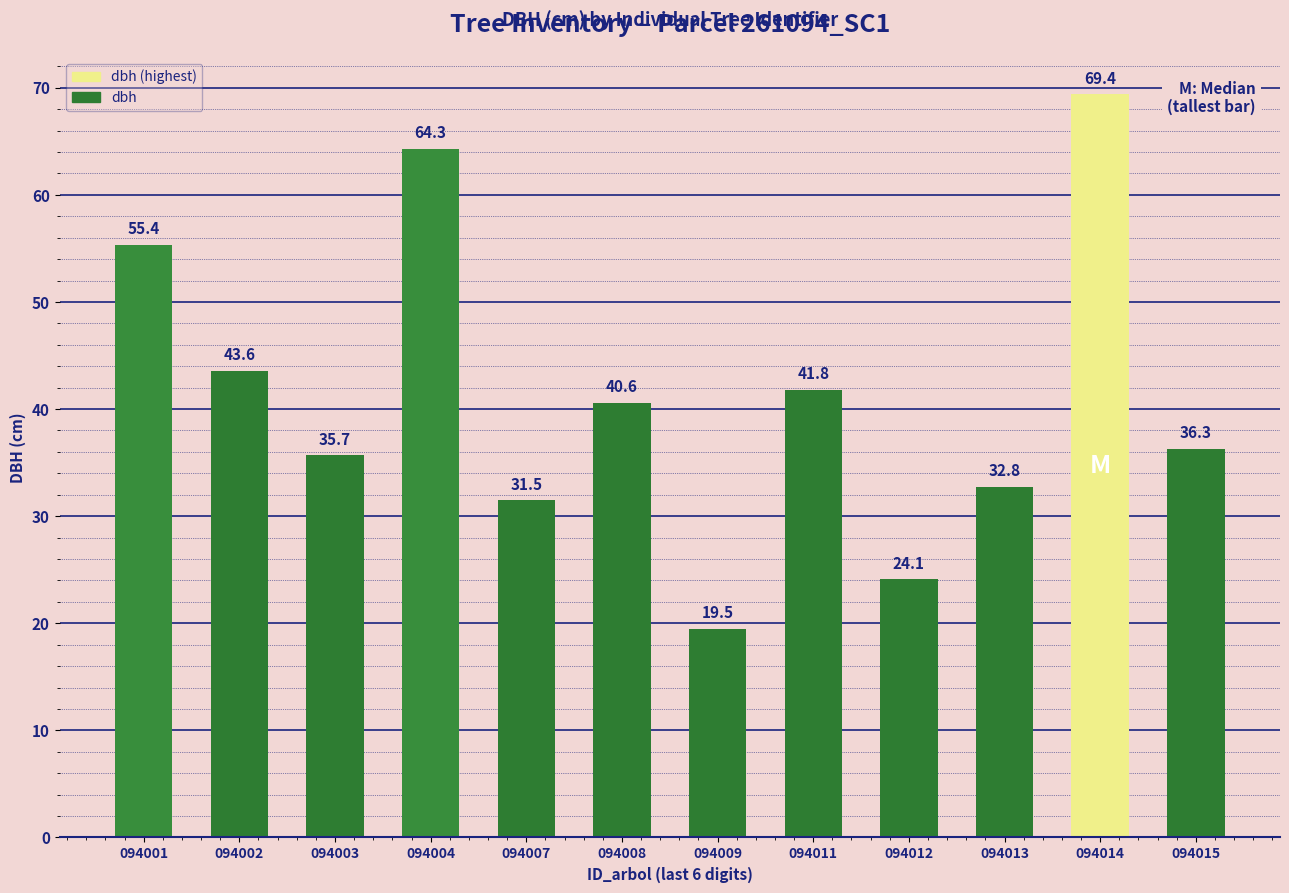

Does the chart contain any negative values?

No